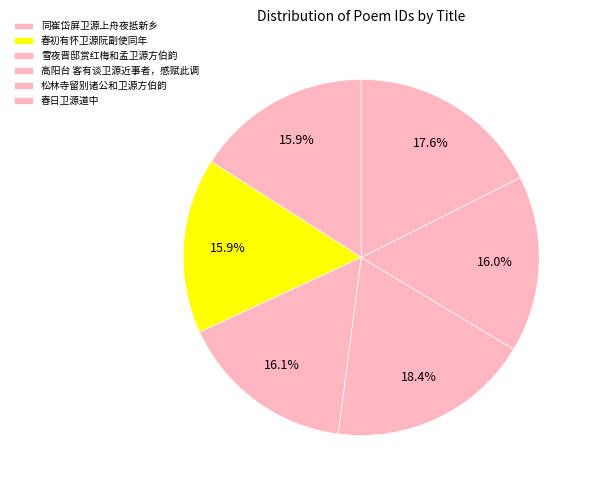

To the nearest percent, what is the average slice percentage?

17%